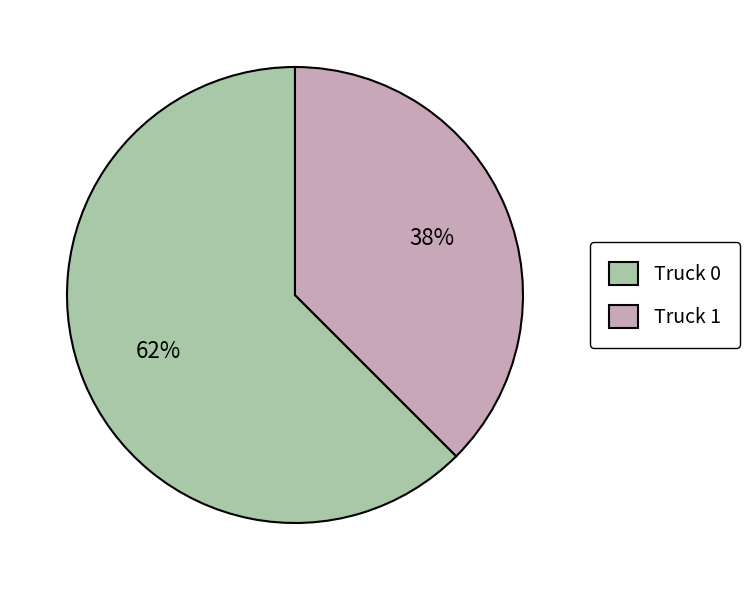

To the nearest percent, what is the combined percentage of Truck 1 and Truck 0?

100%